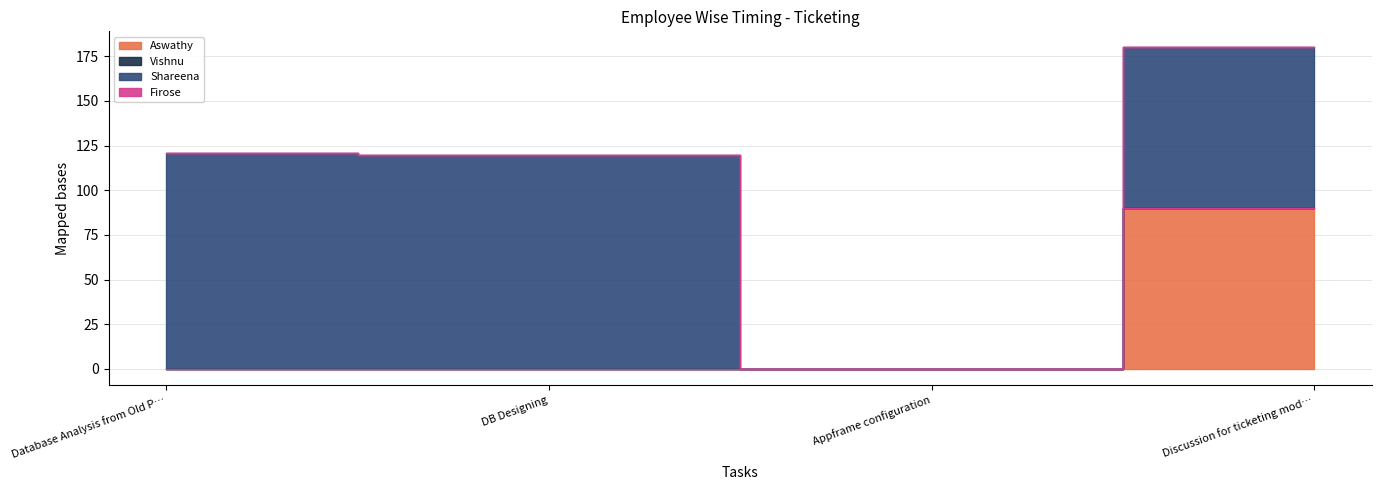

Reading left to right, extract all data points from this chart.

Aswathy: 0	0	0	90
Vishnu: 0	0	0	0
Shareena: 121	120	0	90
Firose: 0	0	0	0